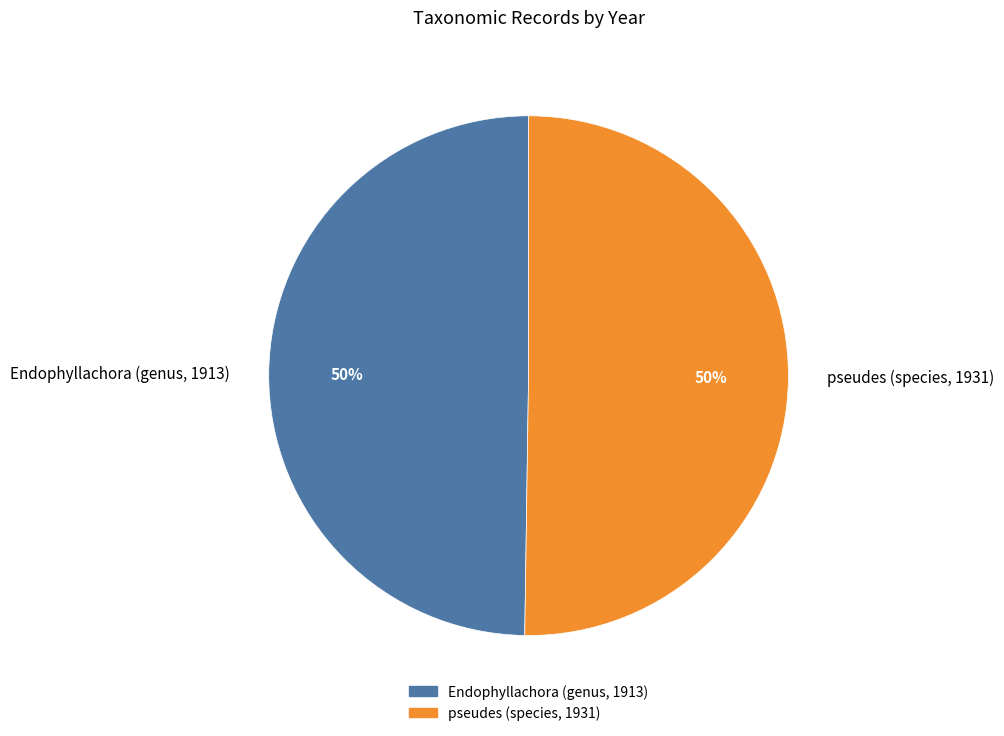

Approximately how many times larger is the value at pseudes (species, 1931) compared to Endophyllachora (genus, 1913)?

1.0